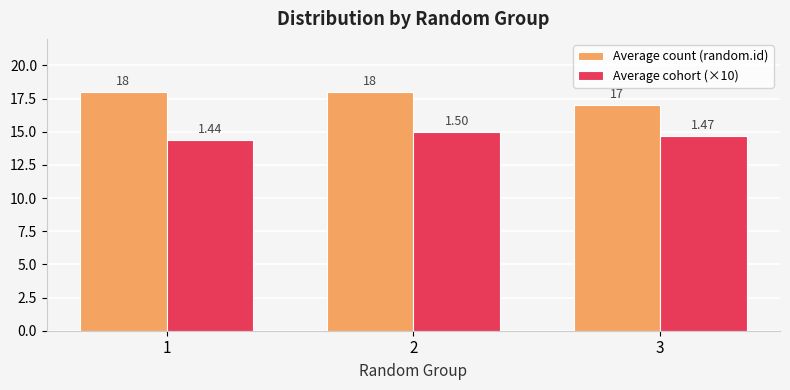

At how many categories does at least one series exceed 15?

3